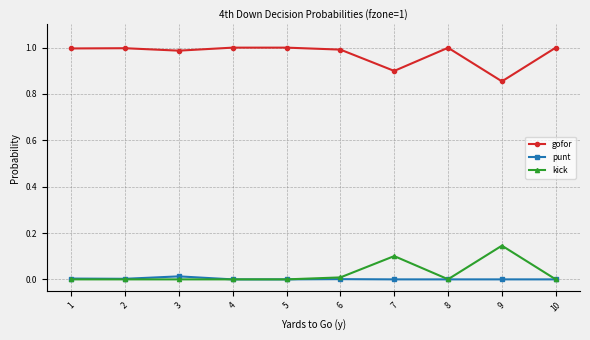

Is it true that punt equals 0.0 at 1?

True